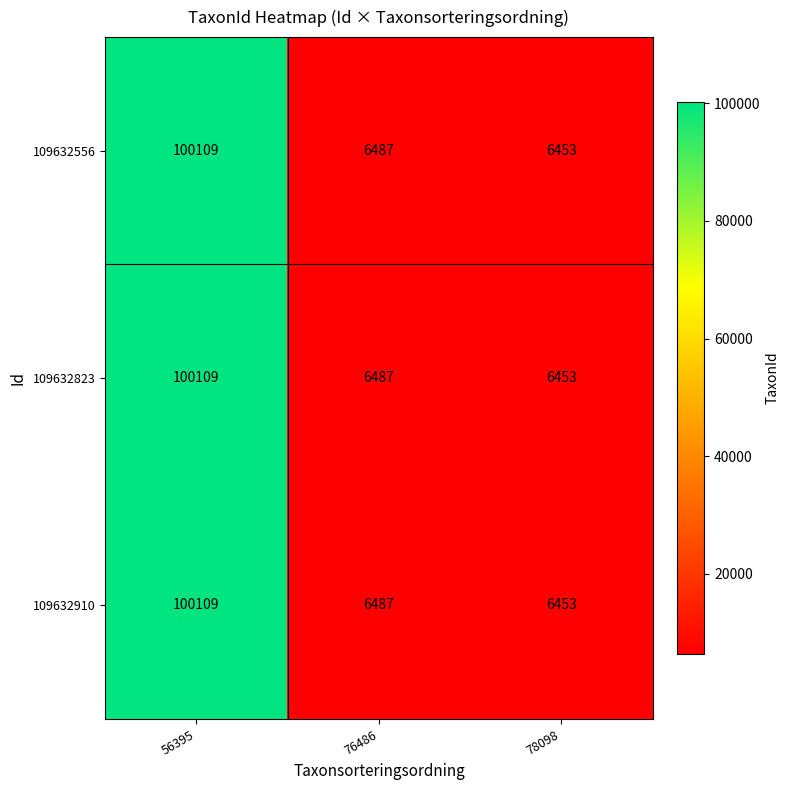

At how many categories does at least one series exceed 80526?

1